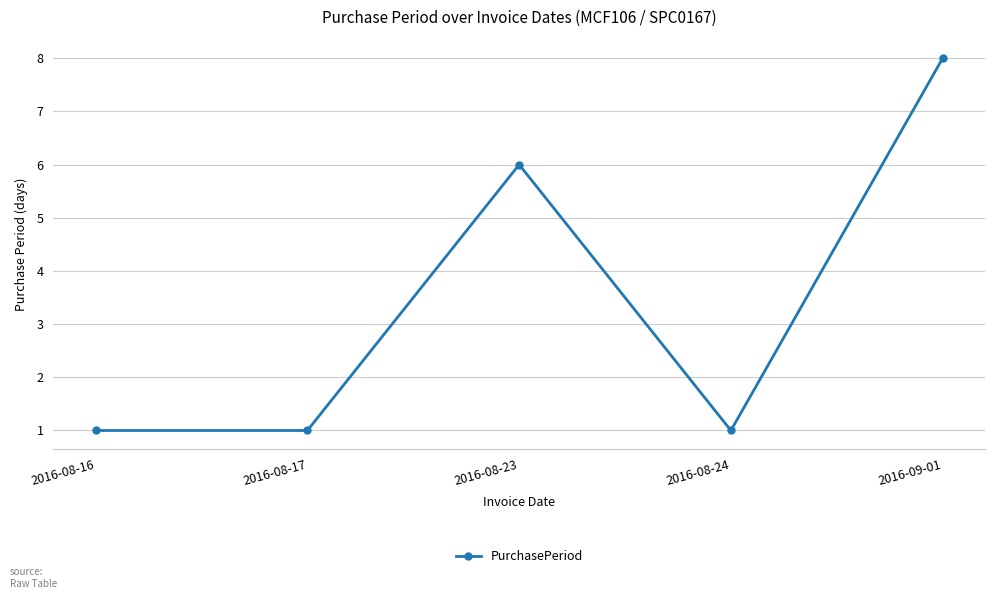

What is the label of the 5th point from the right?

2016-08-16